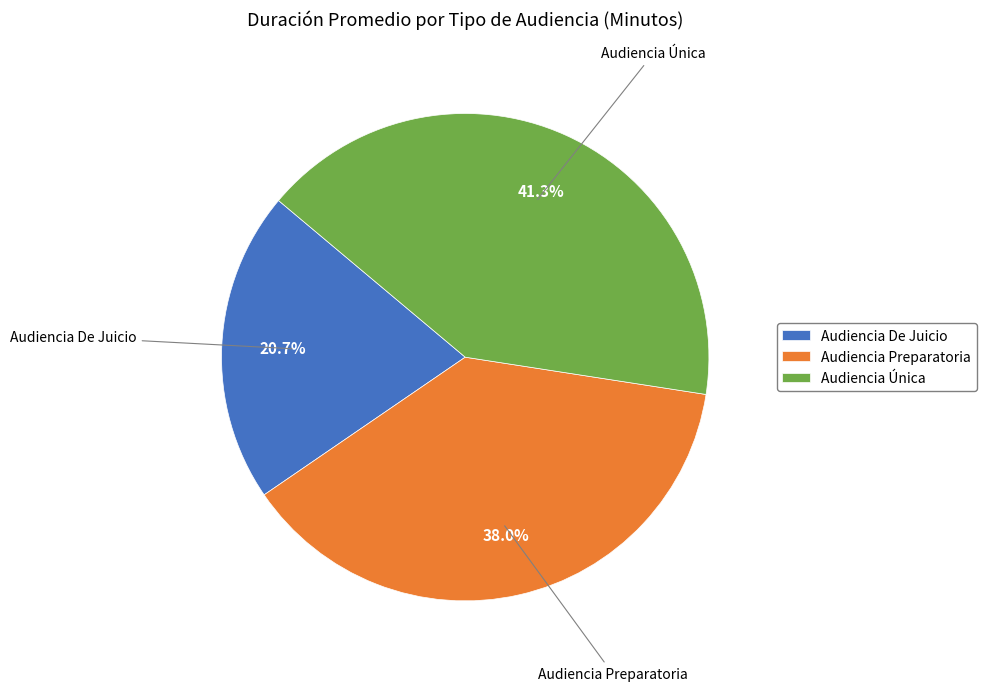

Between Audiencia De Juicio and Audiencia Preparatoria, which is larger?

Audiencia Preparatoria